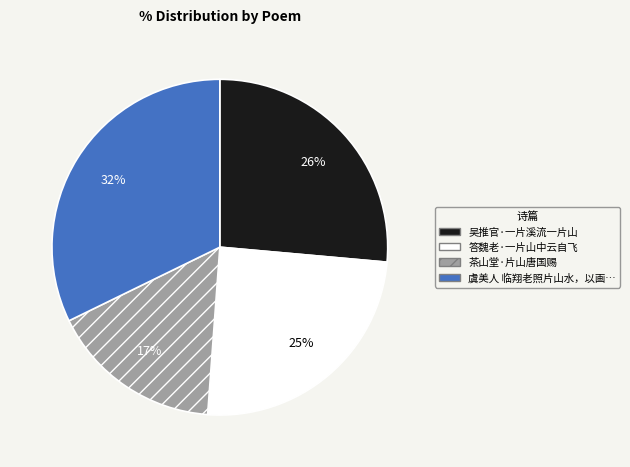

Is there any slice that represents more than half of the pie?

No